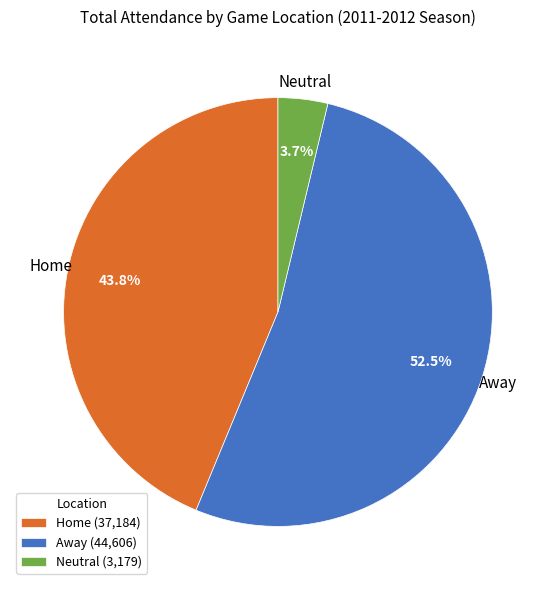

What portion of the pie excludes Away (44,606)?

47.5%